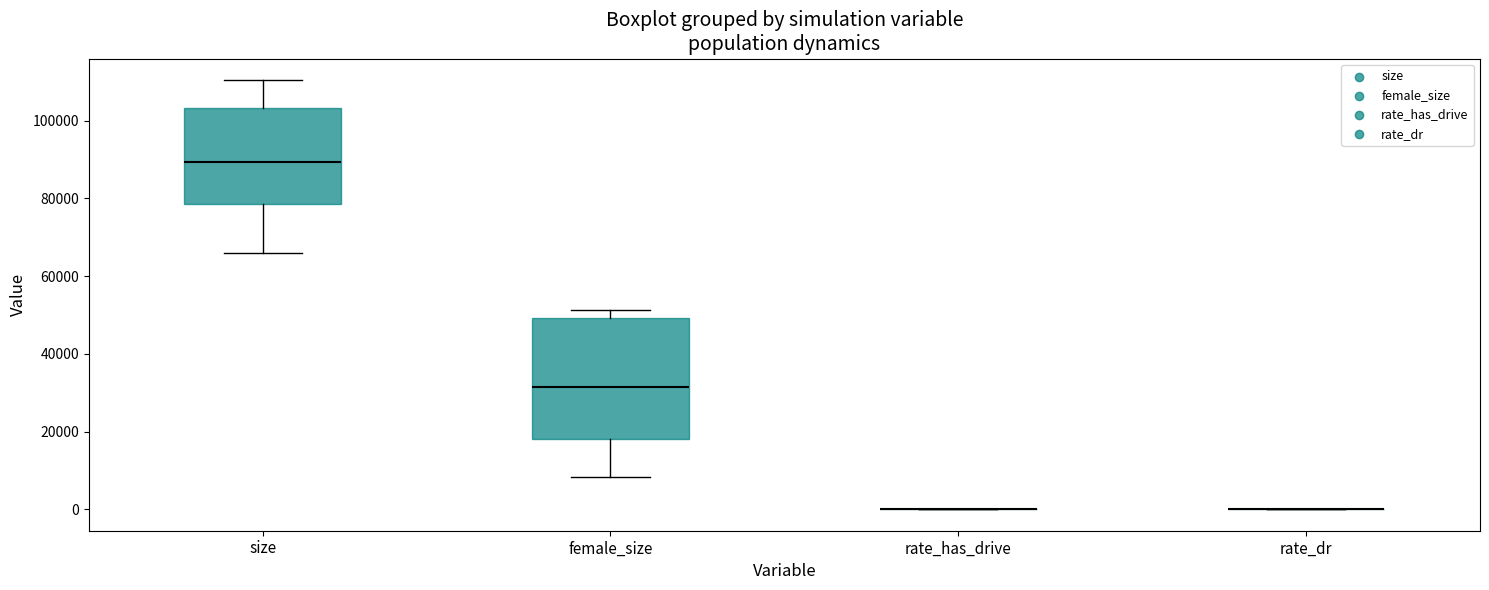

Comparing the boxes themselves (not the whiskers), which one is the tallest?

female_size